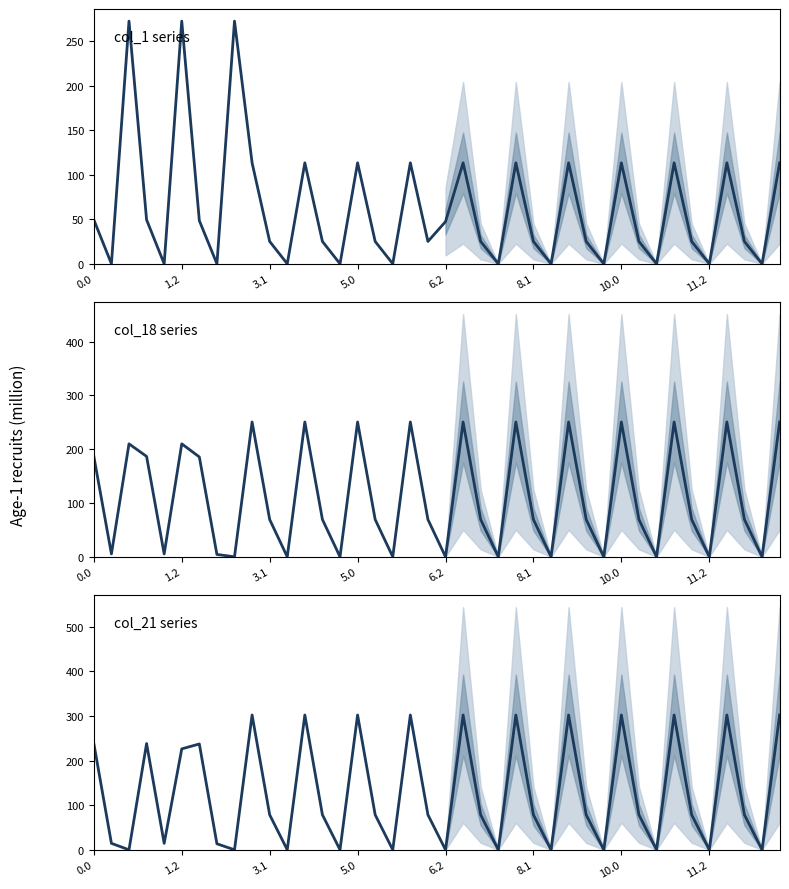

Which category has the lowest value in the col_18 series?

8